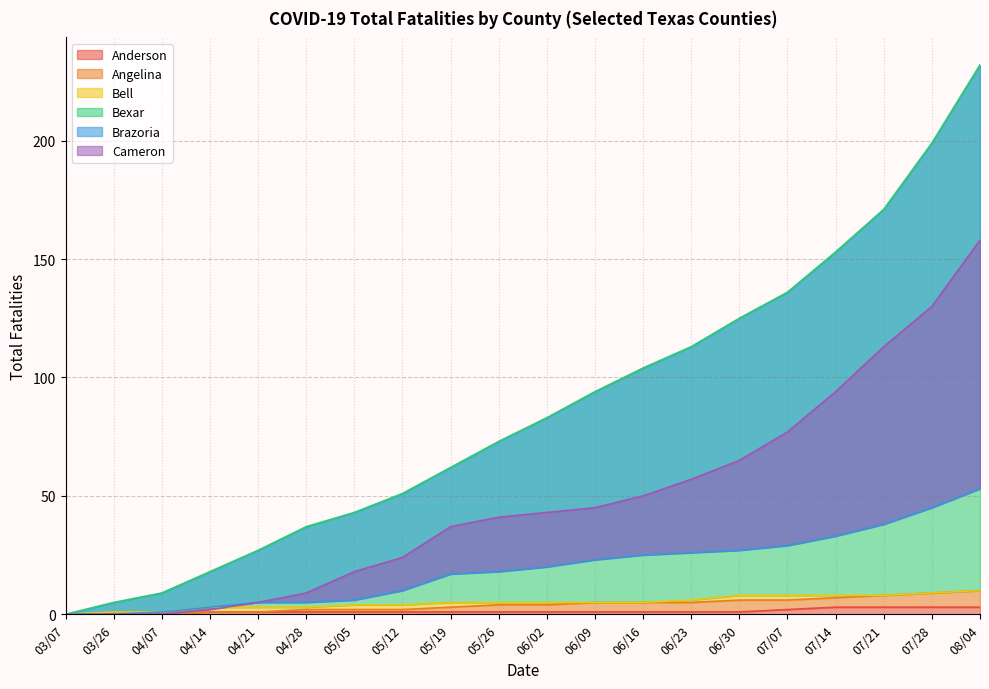

Is the value of Cameron at 04/28 greater than the value of Bexar at 04/14?

No